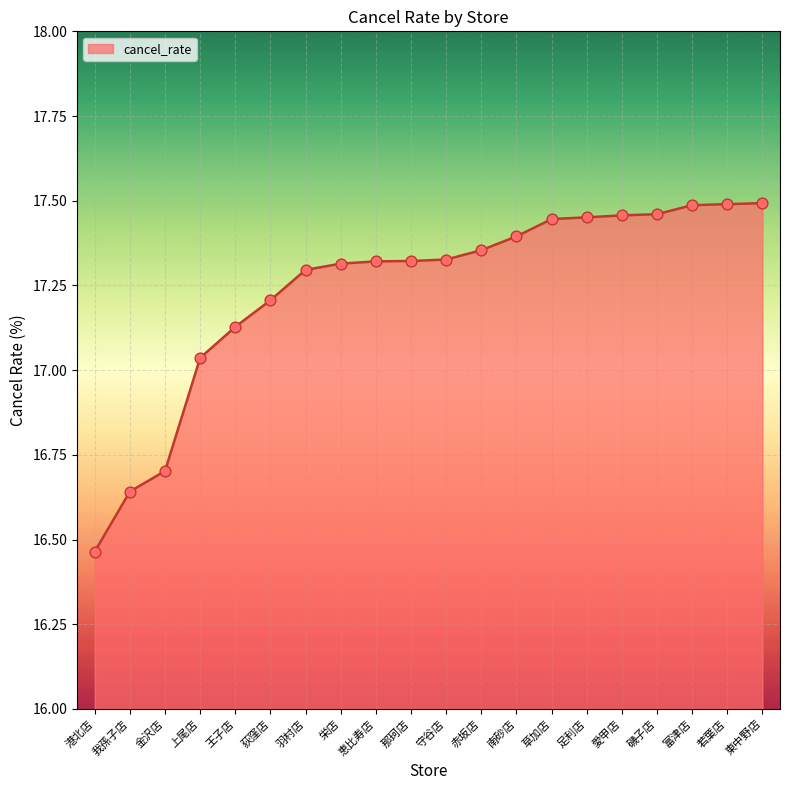

What is the change in value from 恵比寿店 to 南砂店?

+0.1